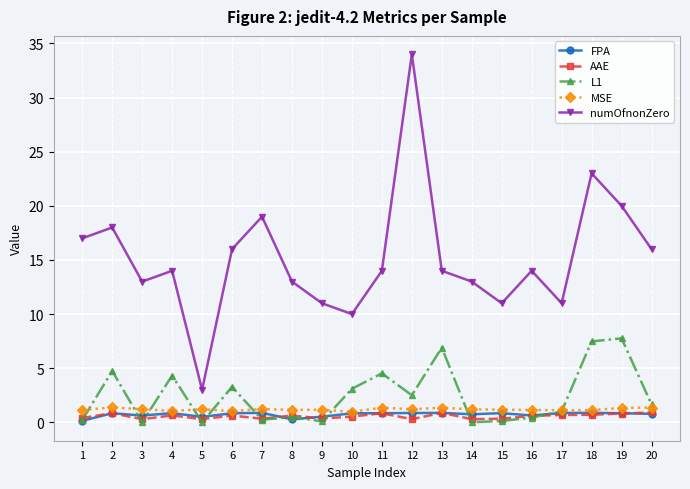

Count the number of categories in the chart.

20